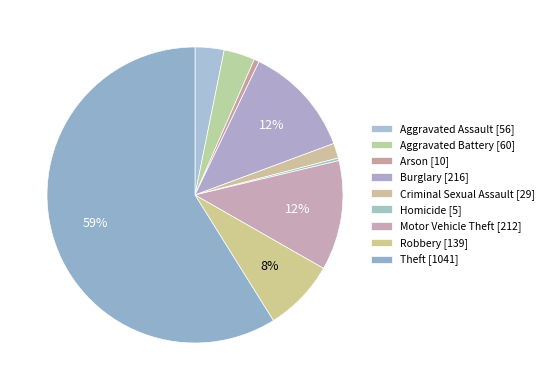

What percentage is NOT represented by Aggravated Battery?

96.6%